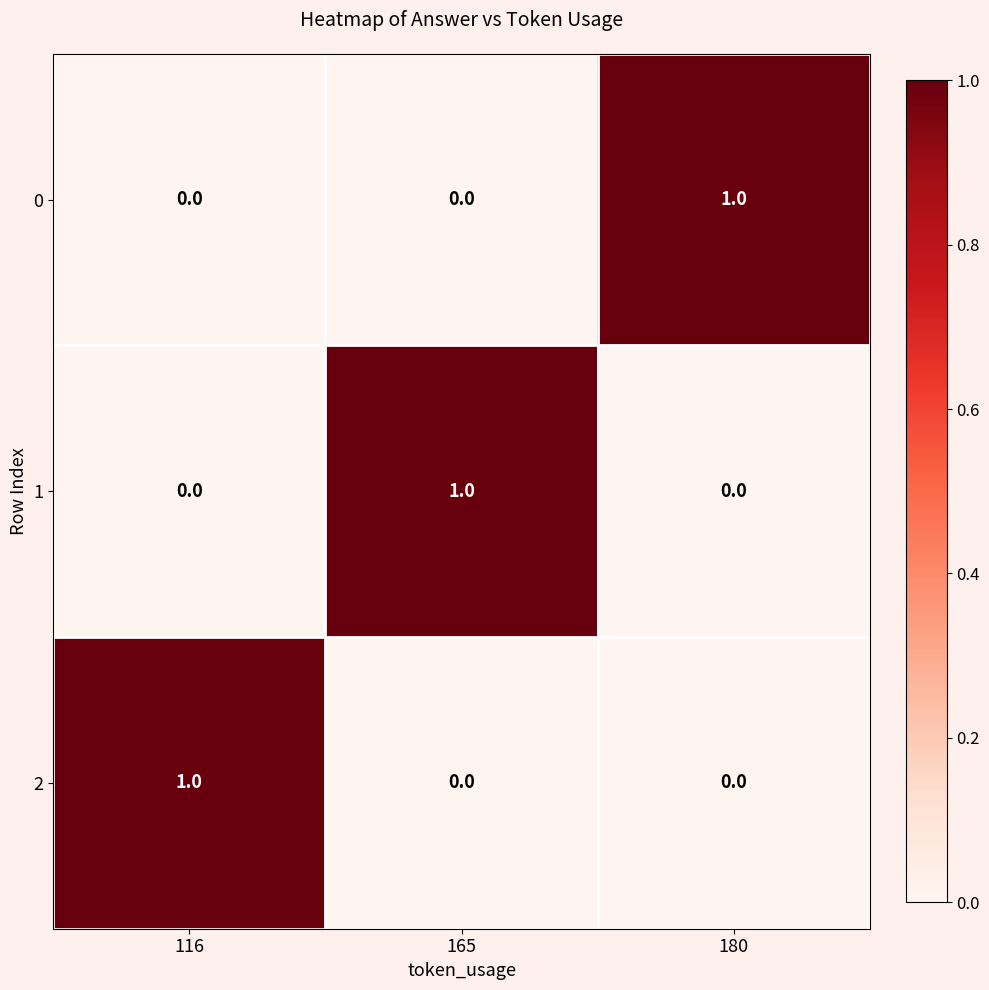

How many data points does each series have?

3